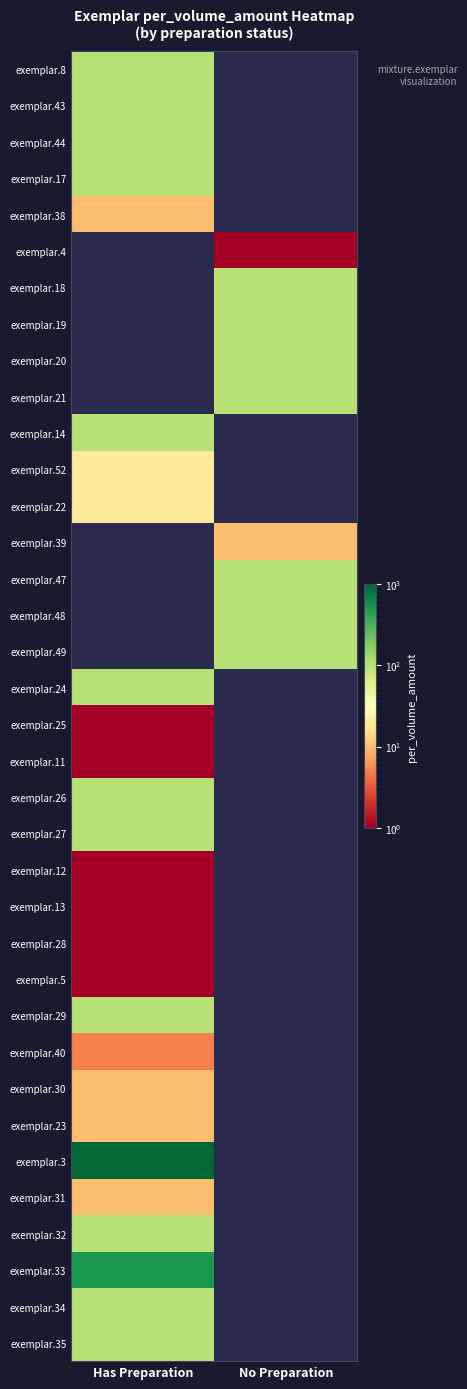

List the series in order of their peak value, lowest first.

exemplar.25, exemplar.11, exemplar.52, exemplar.22, exemplar.39, exemplar.47, exemplar.48, exemplar.49, exemplar.24, exemplar.38, exemplar.4, exemplar.18, exemplar.19, exemplar.20, exemplar.21, exemplar.12, exemplar.13, exemplar.28, exemplar.5, exemplar.40, exemplar.30, exemplar.23, exemplar.31, exemplar.14, exemplar.8, exemplar.43, exemplar.44, exemplar.17, exemplar.26, exemplar.27, exemplar.29, exemplar.32, exemplar.34, exemplar.35, exemplar.33, exemplar.3